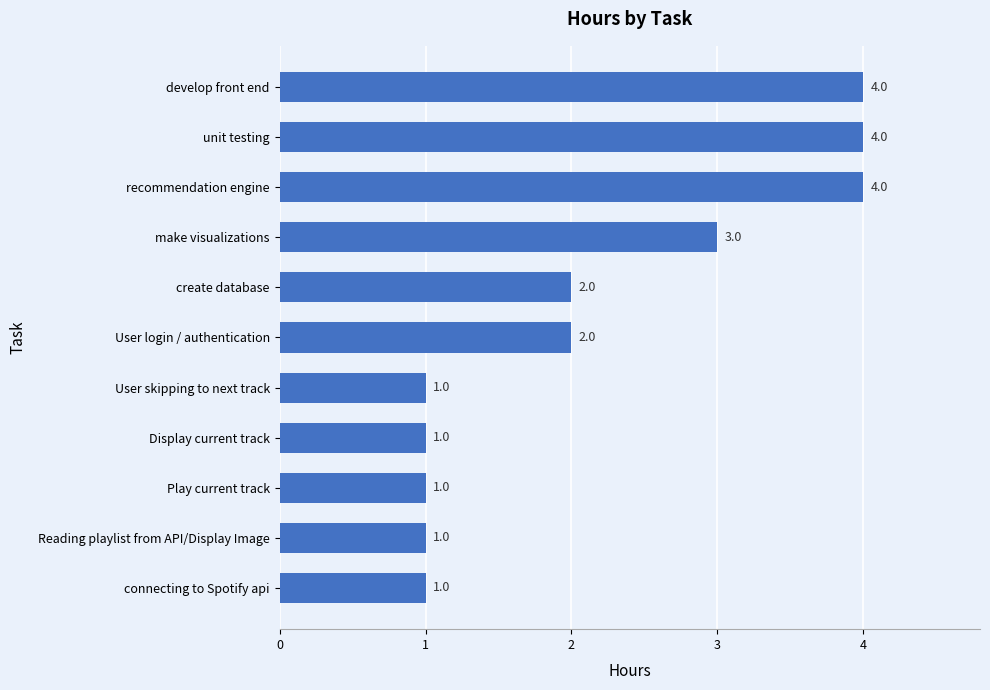

Reading bottom to top, what are all the values shown in this chart?

connecting to Spotify api=1	Reading playlist from API/Display Image=1	Play current track=1	Display current track=1	User skipping to next track=1	User login / authentication=2	create database=2	make visualizations=3	recommendation engine=4	unit testing=4	develop front end=4